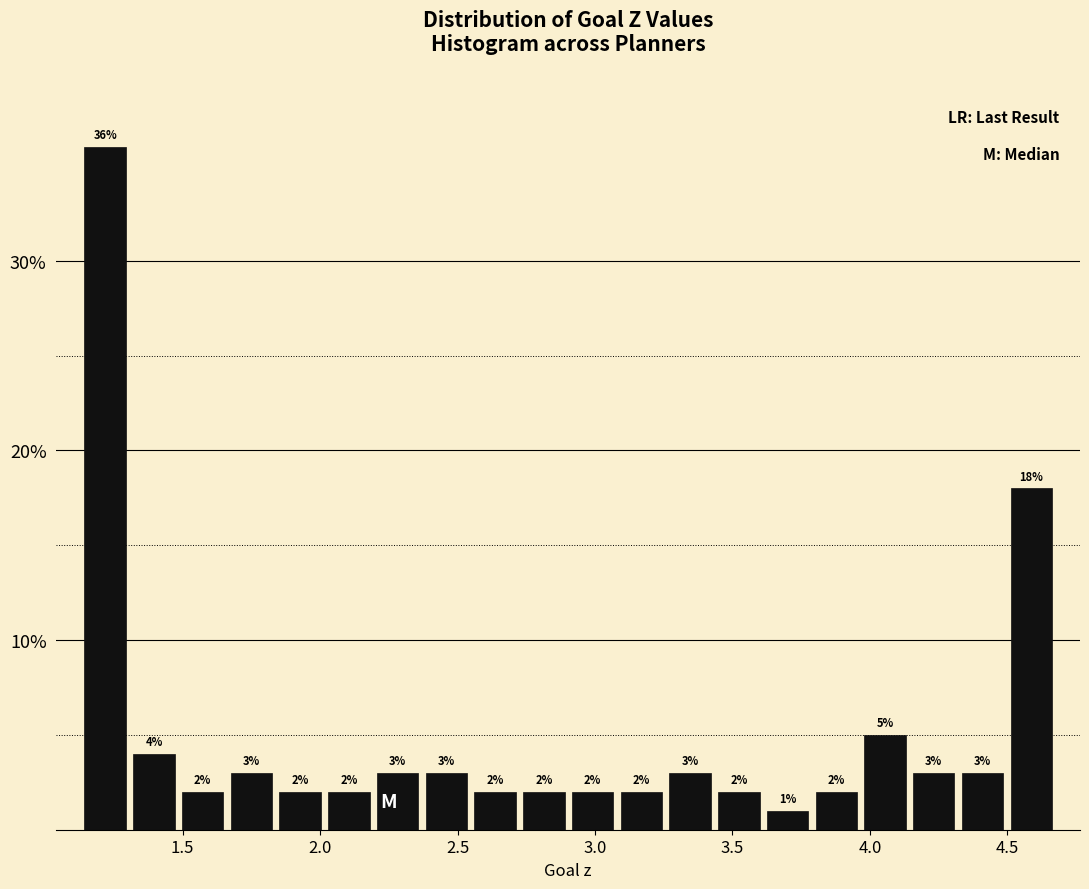

Read against the x-axis, roughly where is the centre of the tallest bar?

1.20